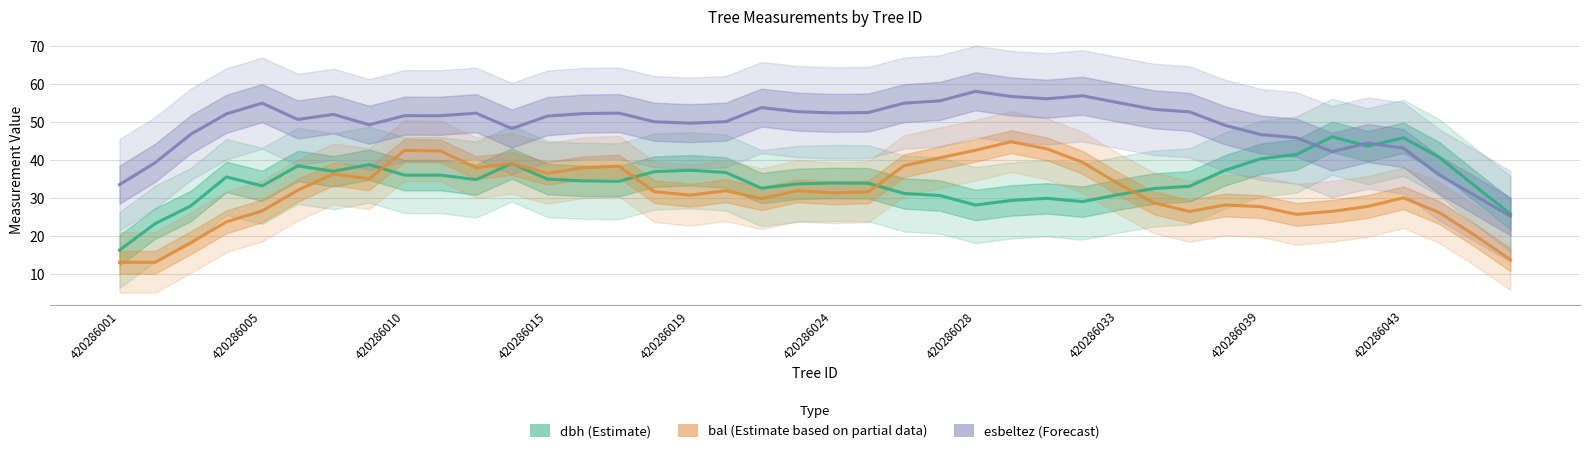

The bal (Estimate based on partial data) series shows 44.4 at 420286024. True or false?

False